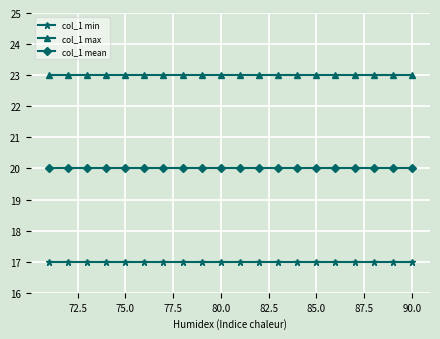

At how many categories does at least one series exceed 21?

20